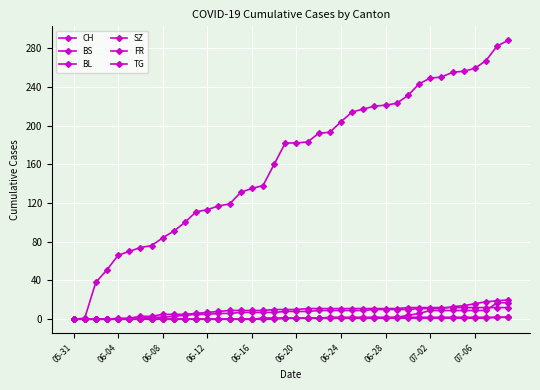

How many lines are shown in the chart?

6